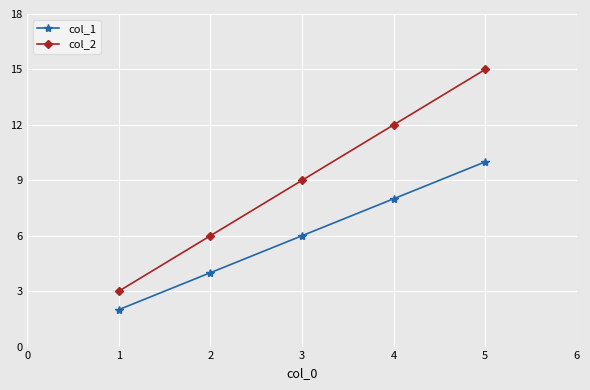

What is the average value of the col_2 series?

9